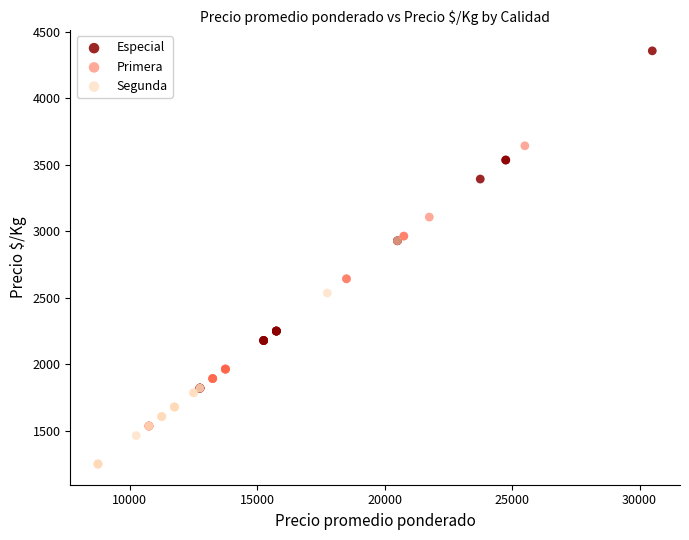

Which series contains the lowest Y value?

Segunda